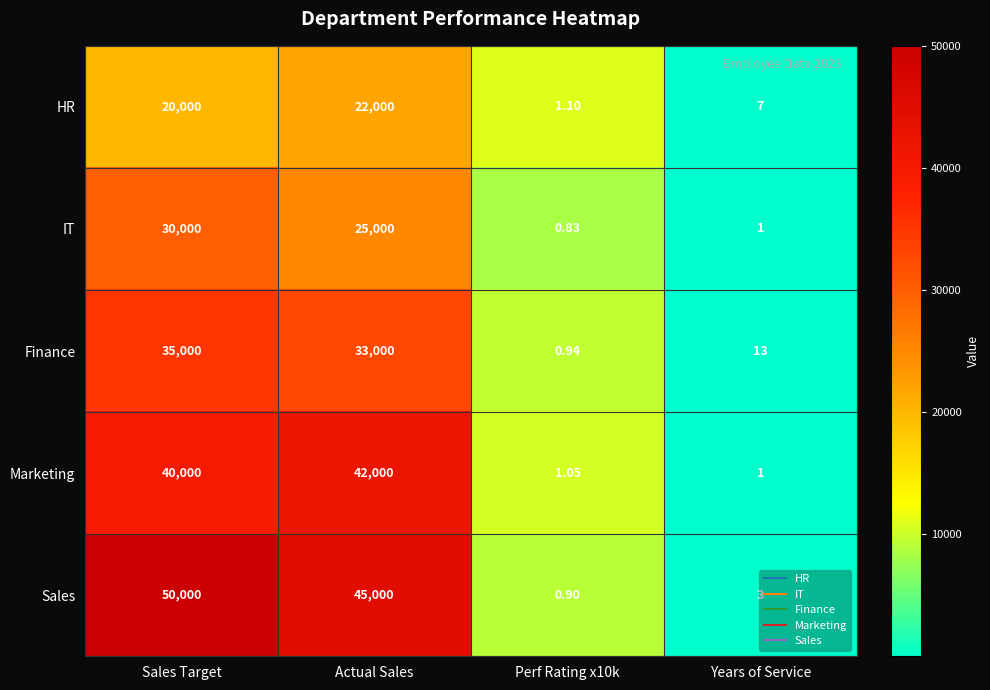

List the series in order of their peak value, lowest first.

HR, IT, Finance, Marketing, Sales